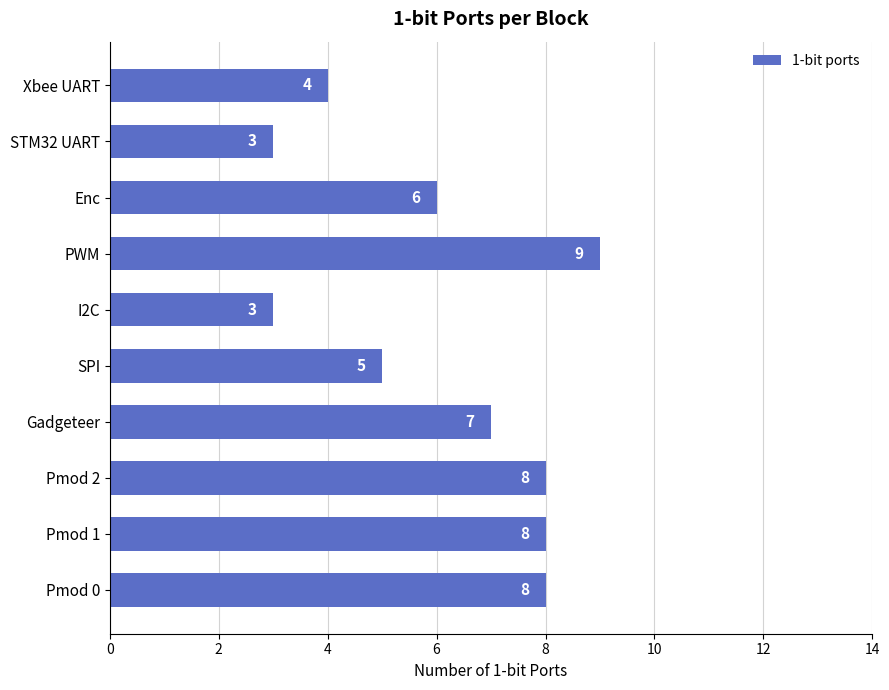

Are the bars horizontal?

Yes